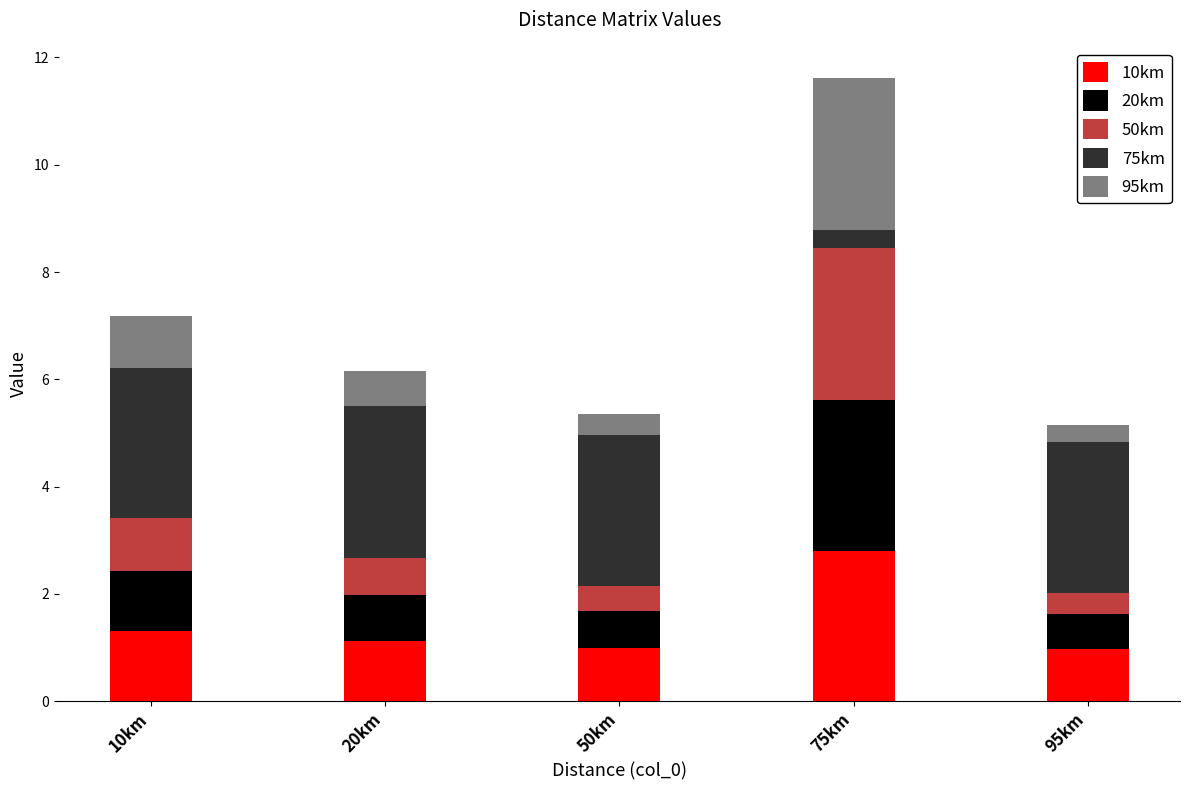

How many series are shown in this chart?

5